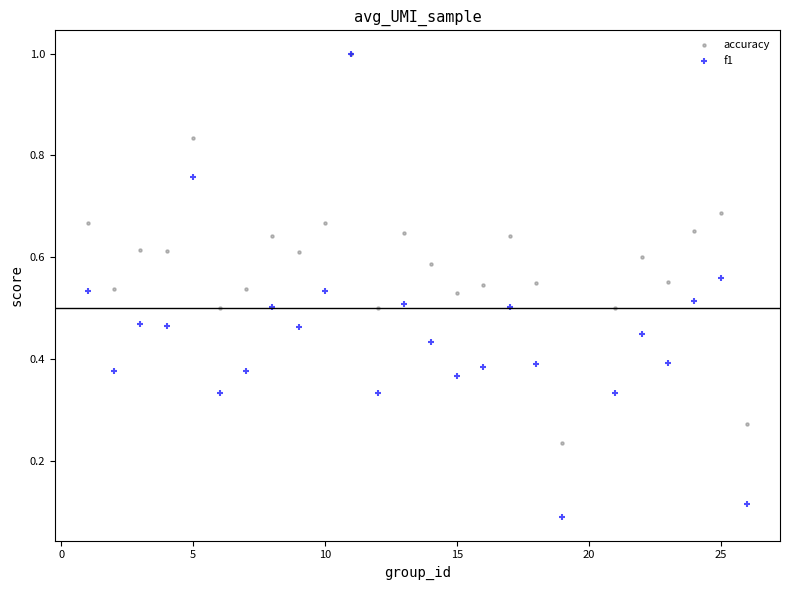

What are all the series names shown in the legend?

accuracy, f1